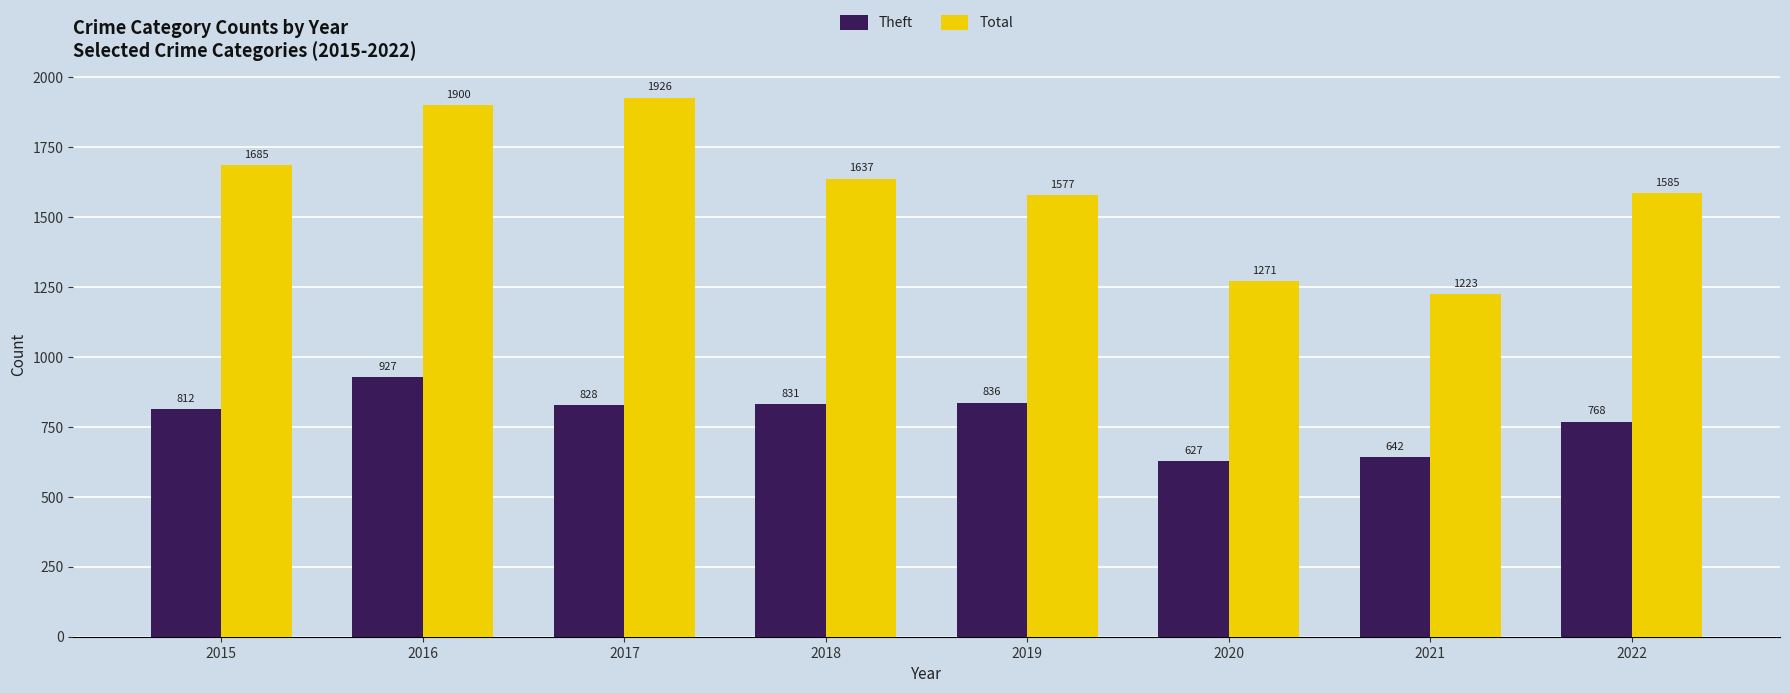

How many bars are there in total?

16